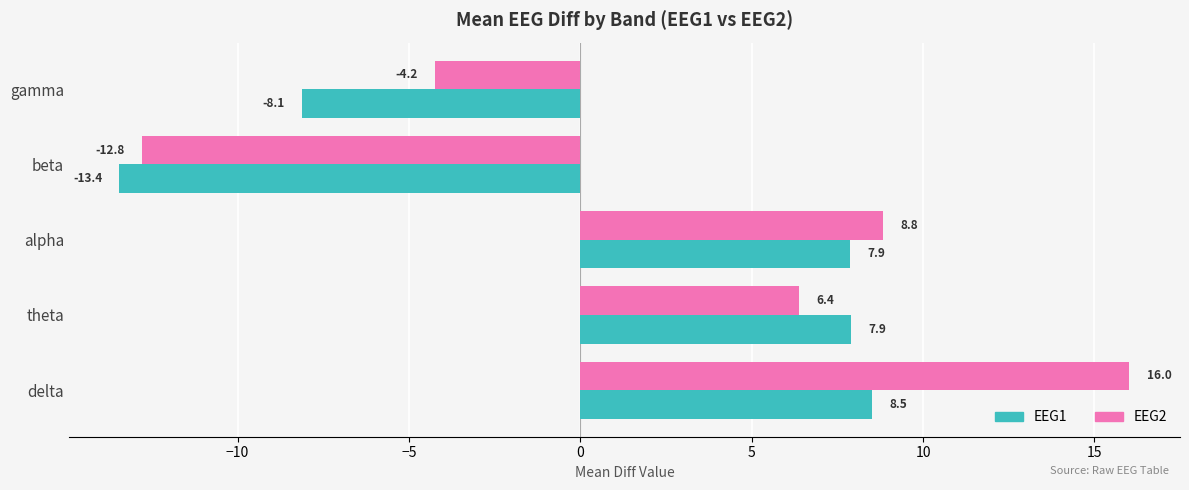

What are all the series names shown in the legend?

EEG1, EEG2